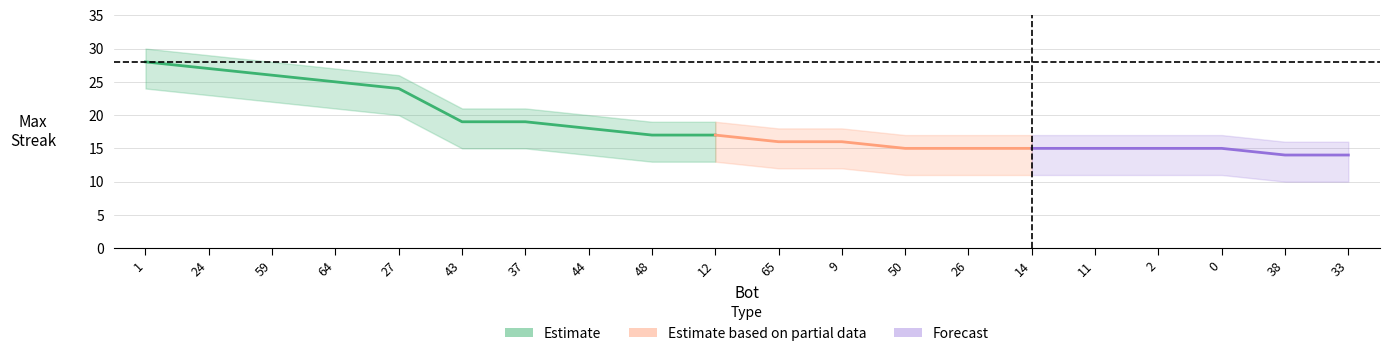

True or false: lower and maxStreak cross at least once.

False